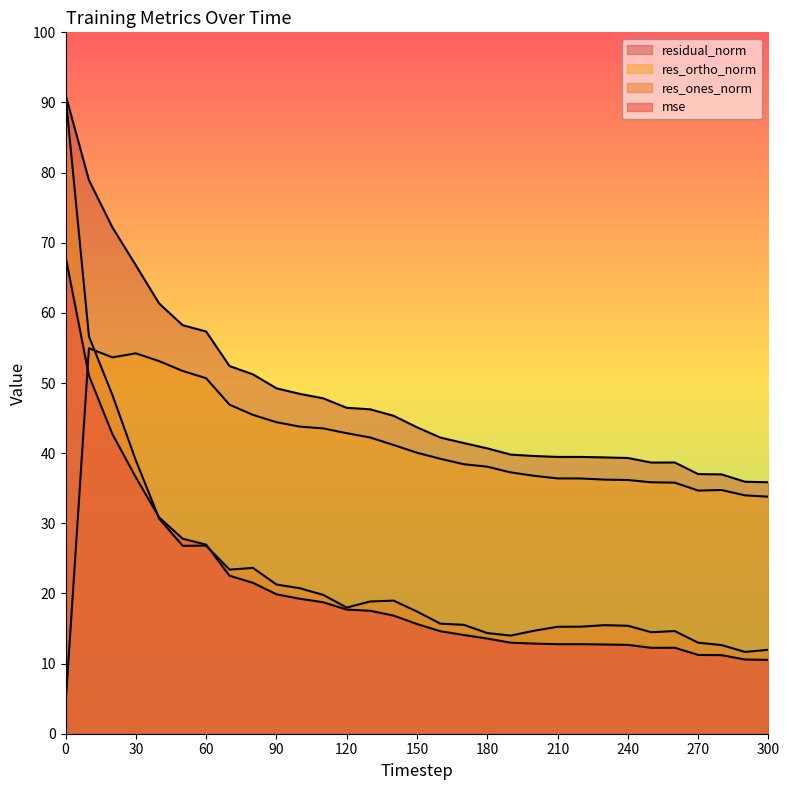

Between which two adjacent categories do res_ones_norm and mse first intersect?

30 and 40